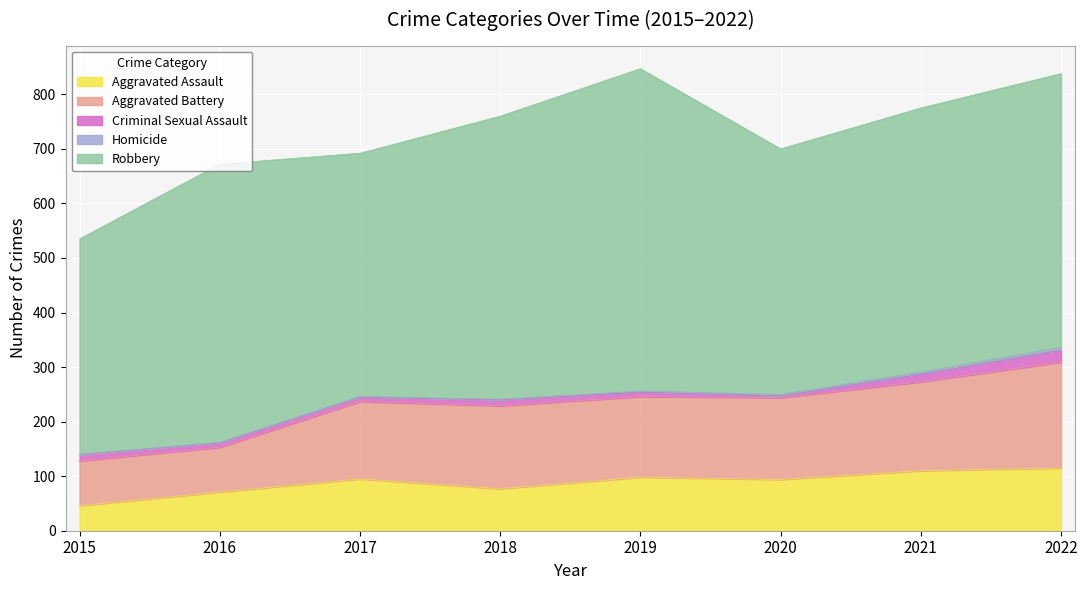

What is the value of the Criminal Sexual Assault point at the 7th from the left?

14